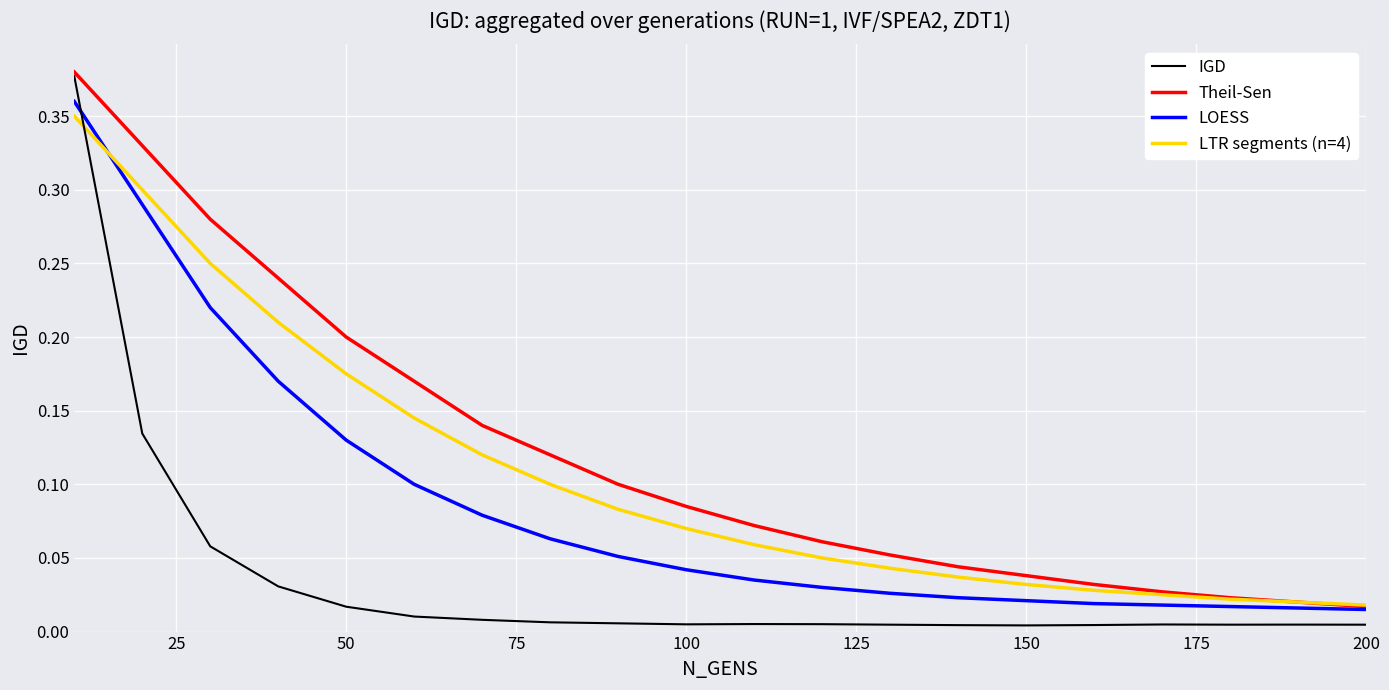

Which series has the widest spread of values?

IGD